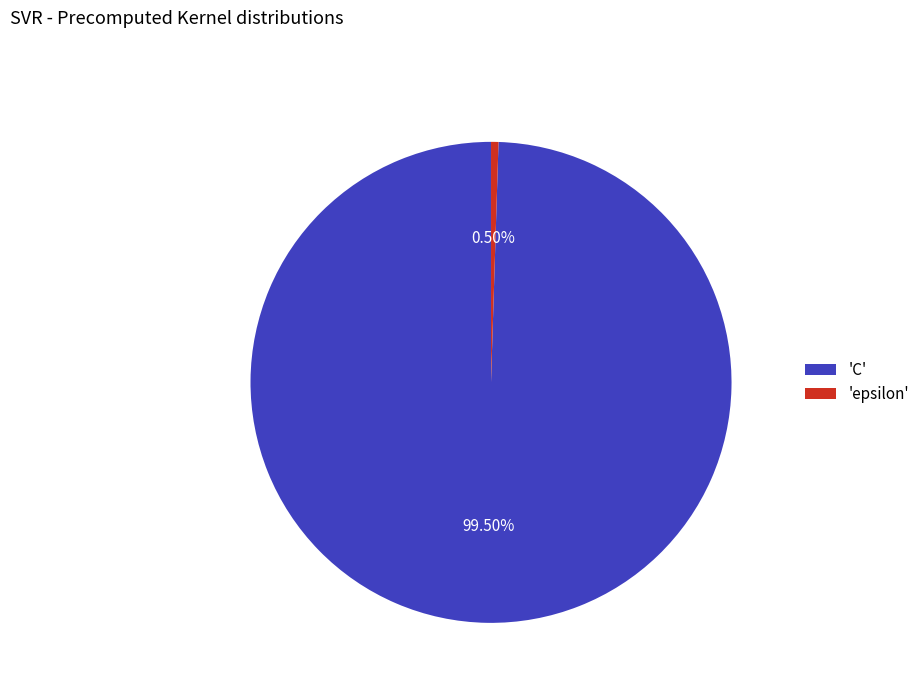

Between 'epsilon' and 'C', which is larger?

'C'